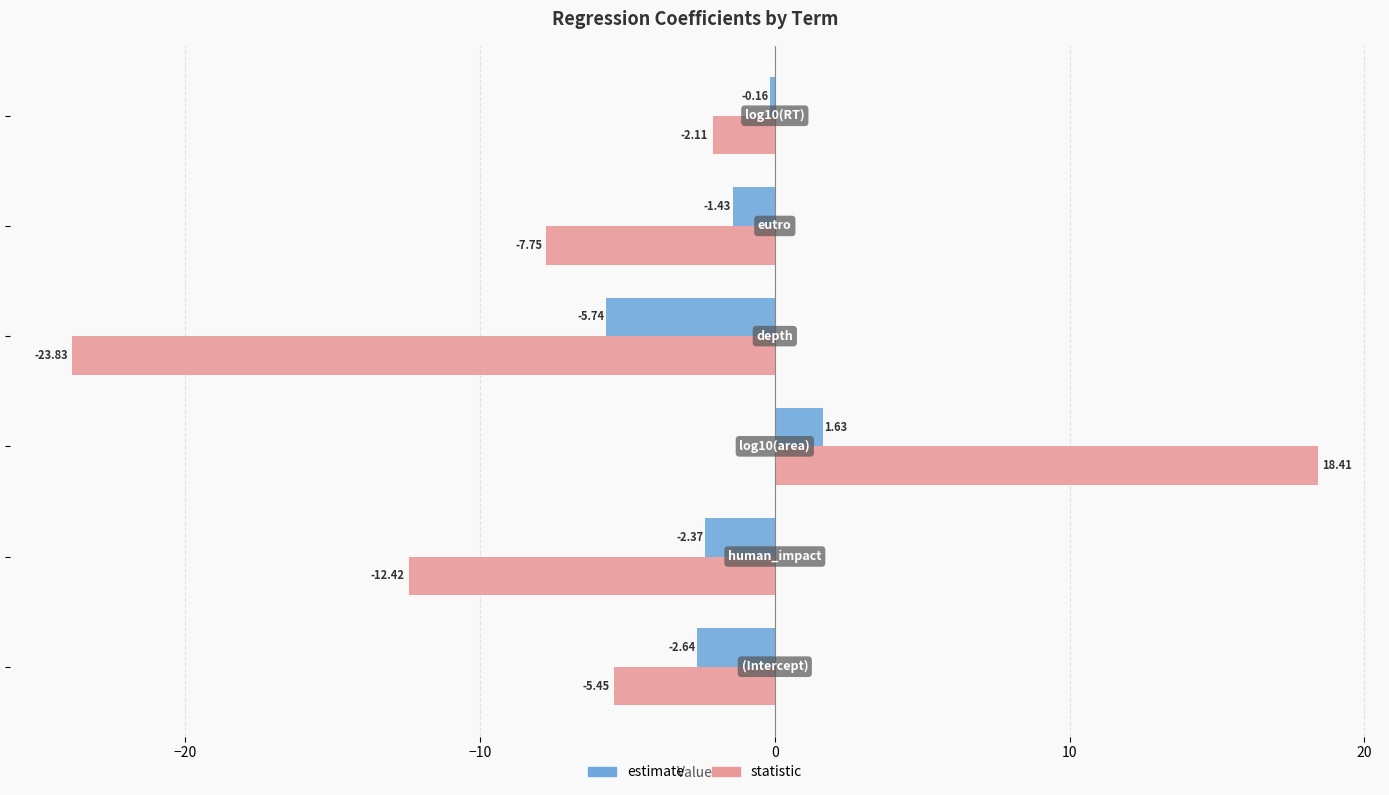

What is the difference between the maximum and second lowest values in the statistic series?

30.8